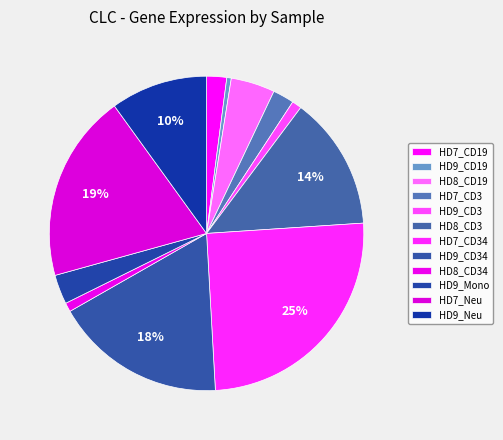

How many segments does this pie chart have?

12